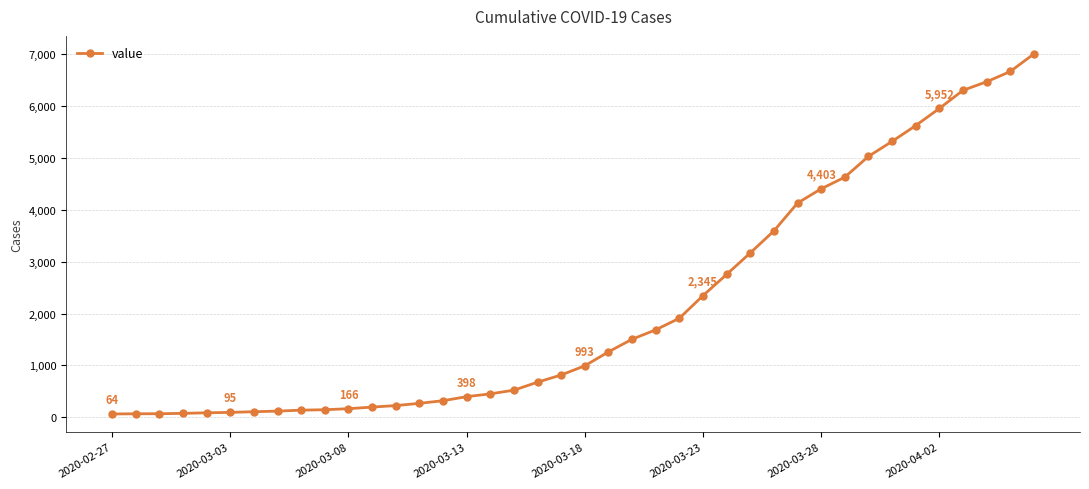

What is the difference between the second highest and minimum values?

6600